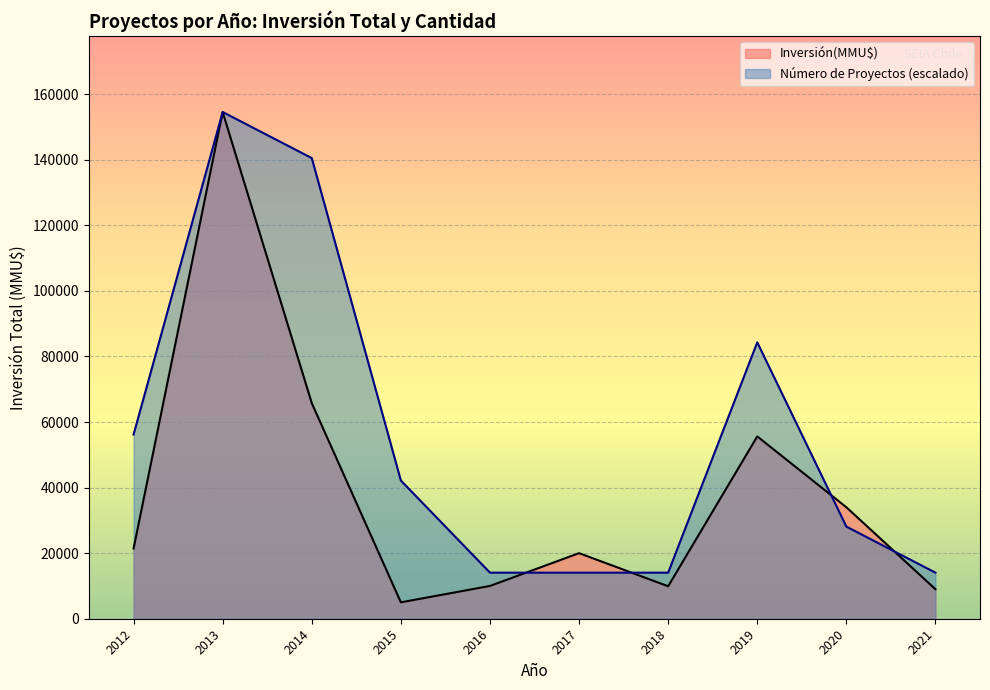

Rank the series by their average value, from lowest to highest.

Inversión(MMU$), Número de Proyectos (escalado)